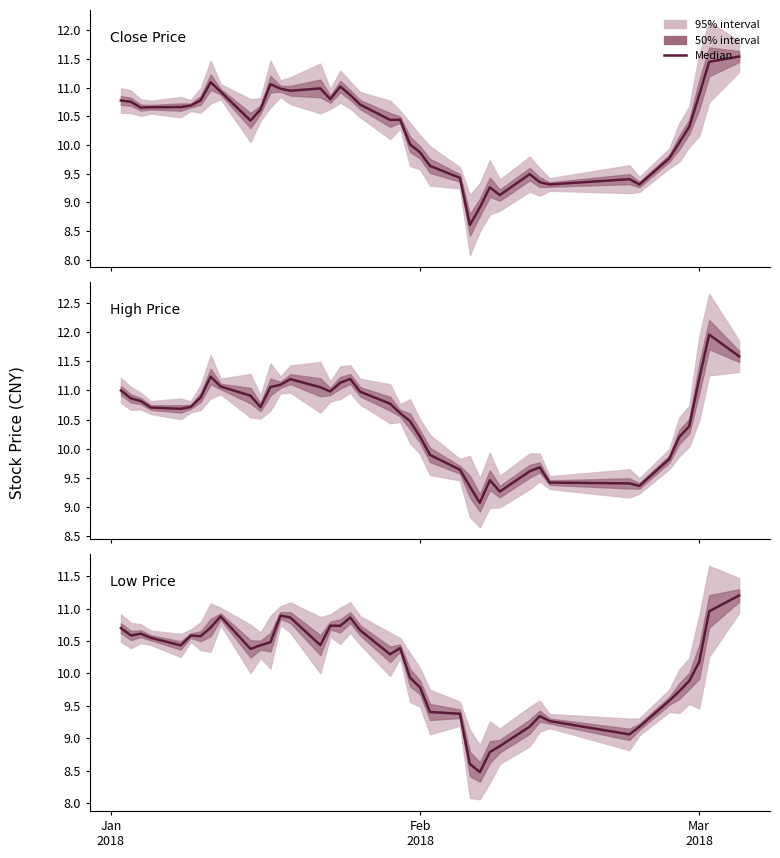

True or false: Low Price and Close Price intersect in this chart.

False